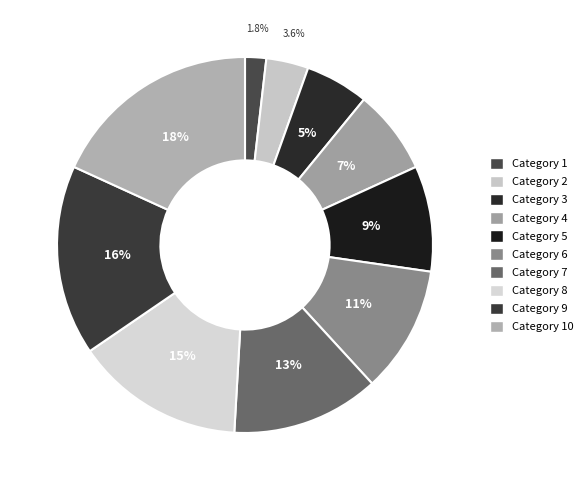

How many segments does this pie chart have?

10